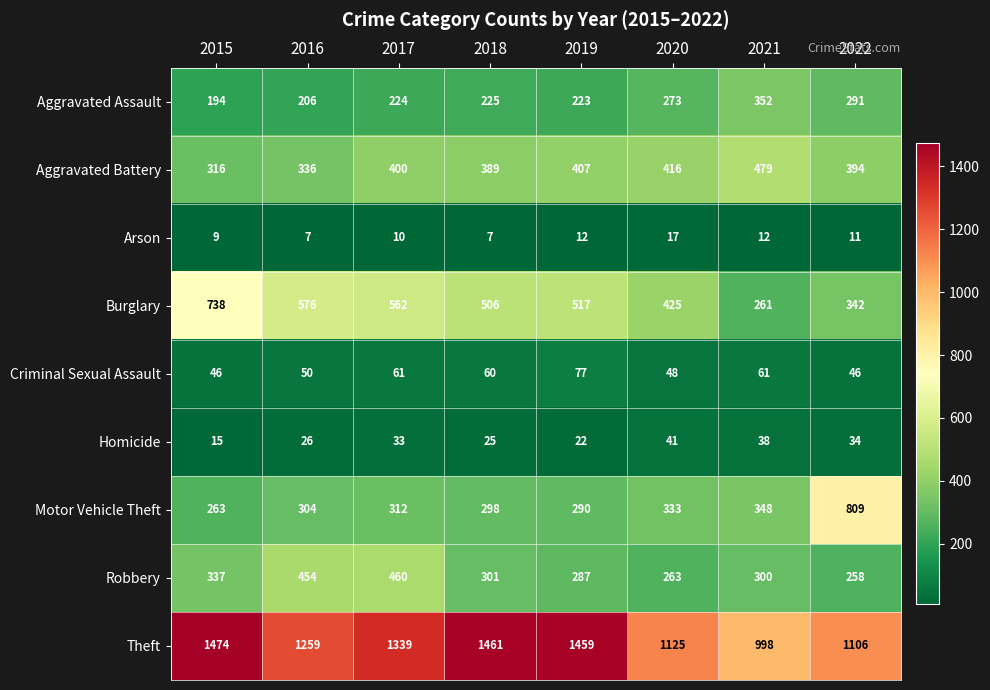

What is the sum of the Arson values at 2022 and 2017?

21